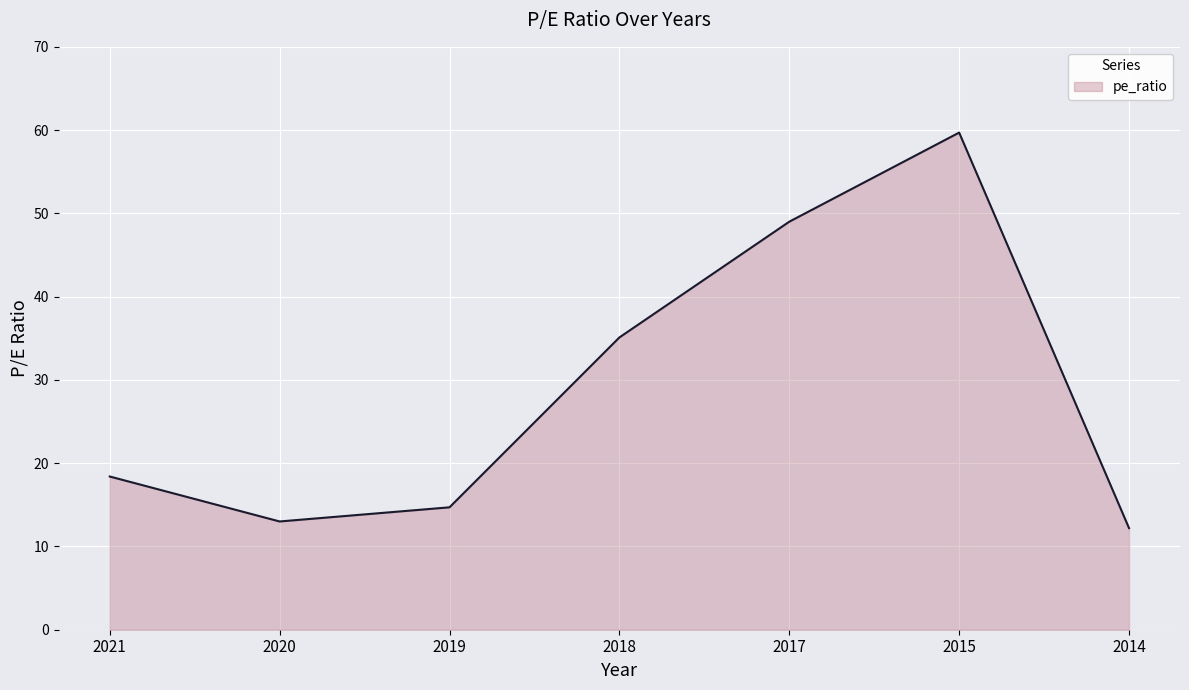

What is the maximum value shown in the chart?

59.7